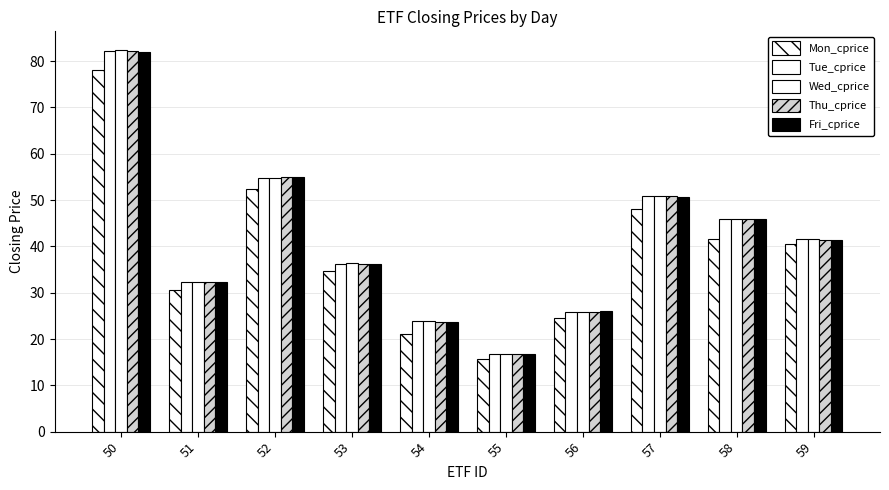

At which label does Tue_cprice reach its minimum?

55